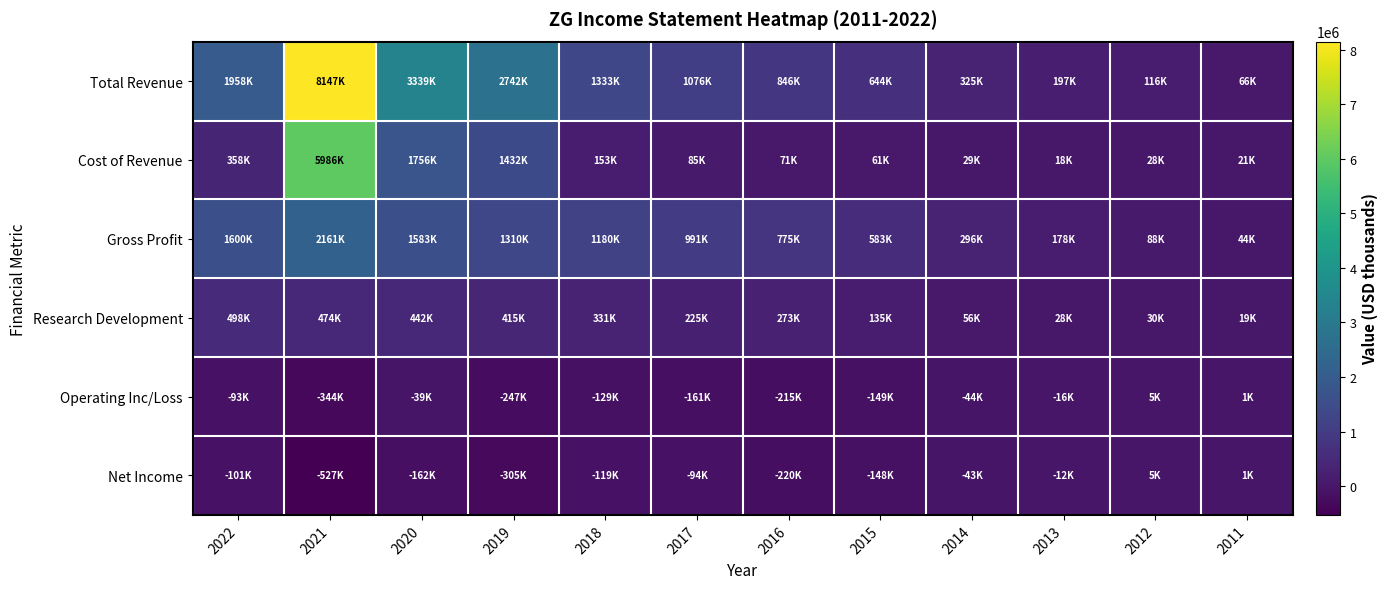

At which category does the chart reach its peak across all series?

2021